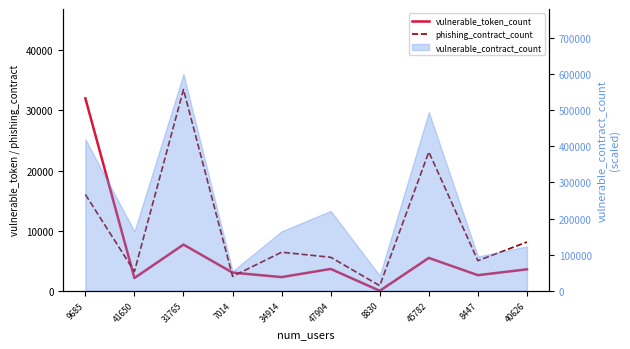

List the series in order of their peak value, highest first.

phishing_contract_count, vulnerable_token_count